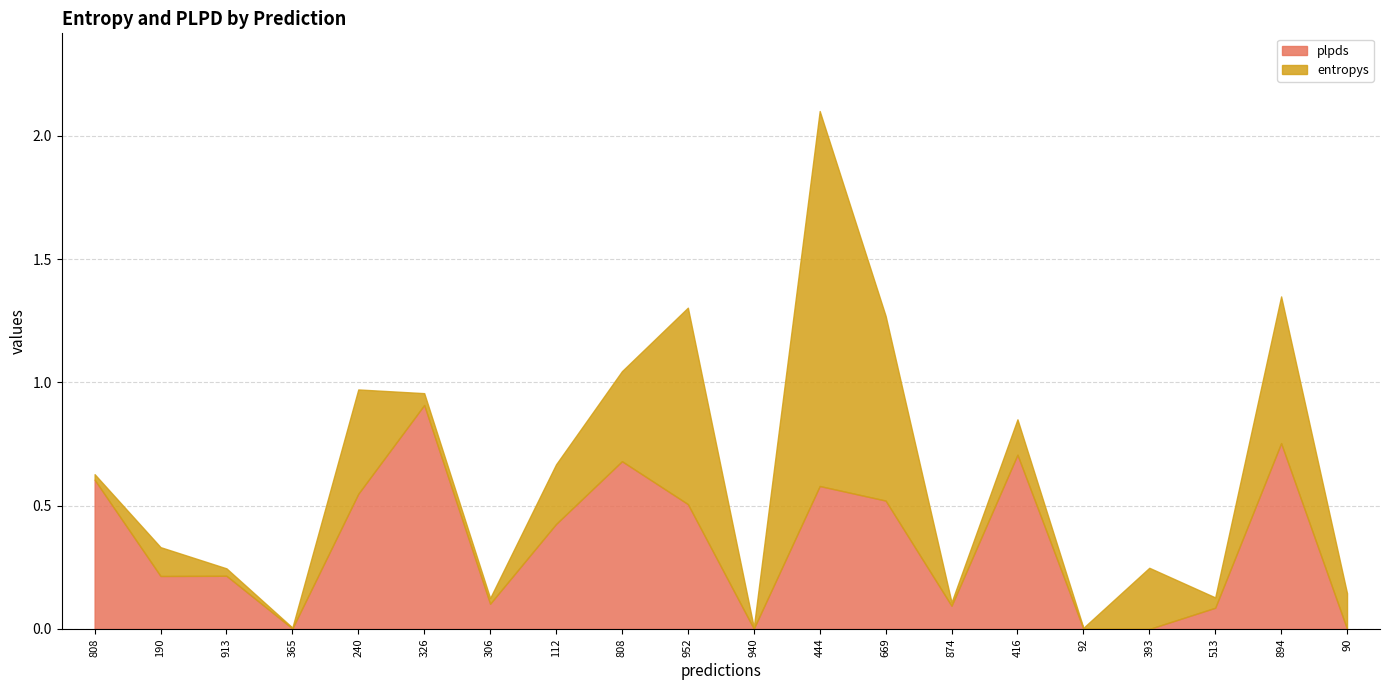

Between 808 and 240, which is larger?

240